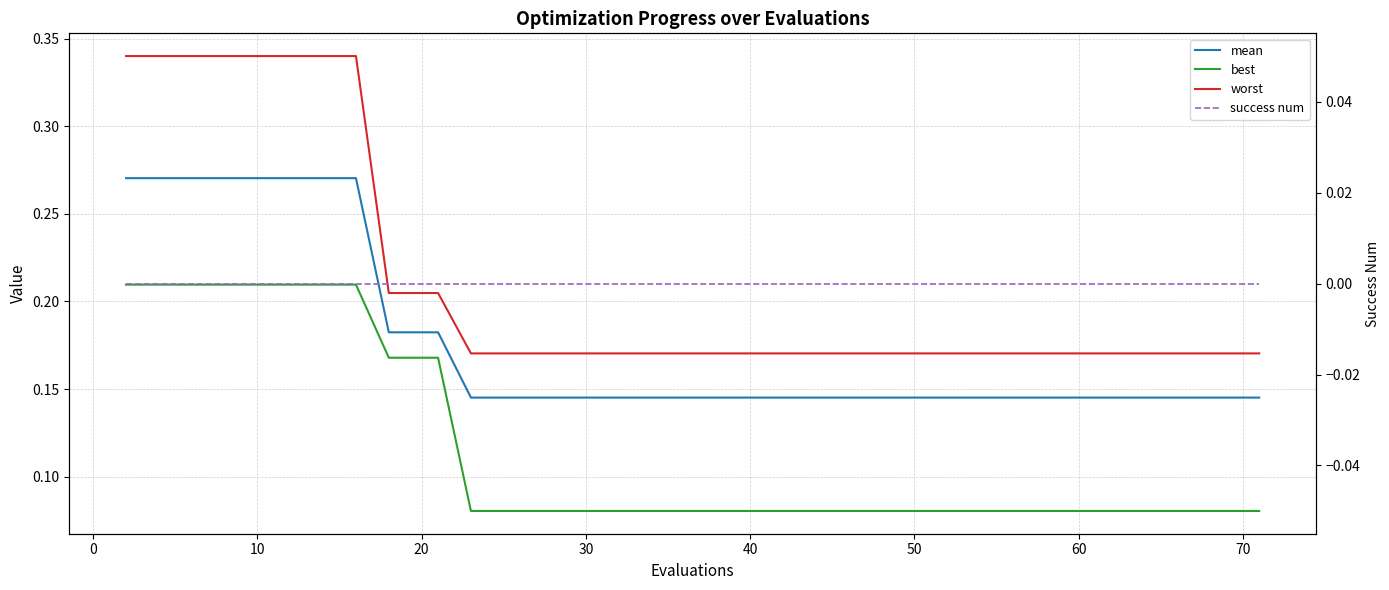

Does the chart display data point markers on the line(s)?

No